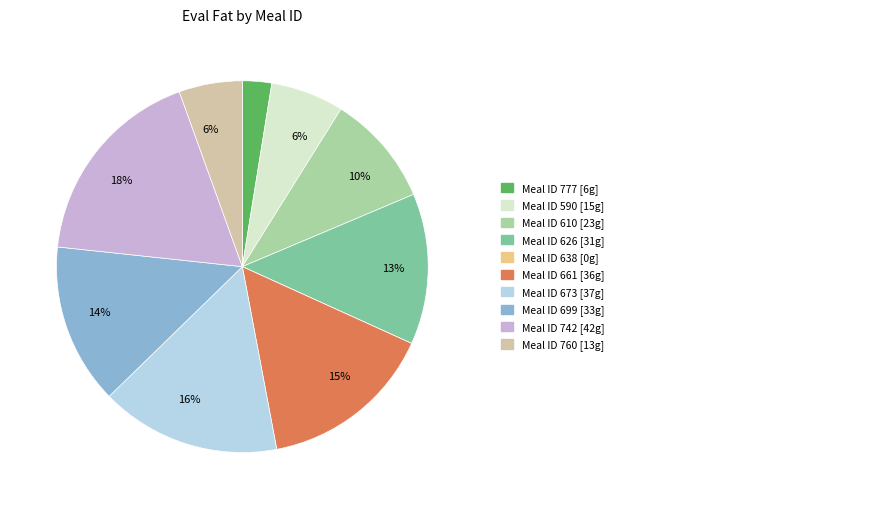

Is there any slice that represents more than half of the pie?

No